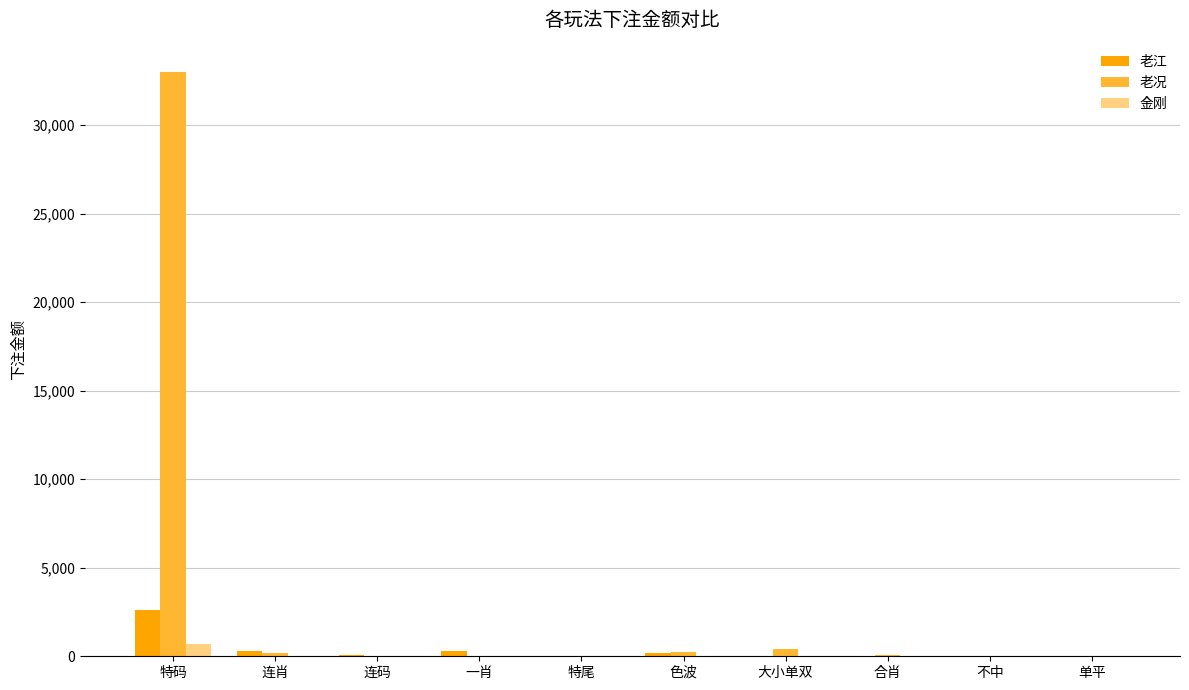

What are all the series names shown in the legend?

老江, 老况, 金刚